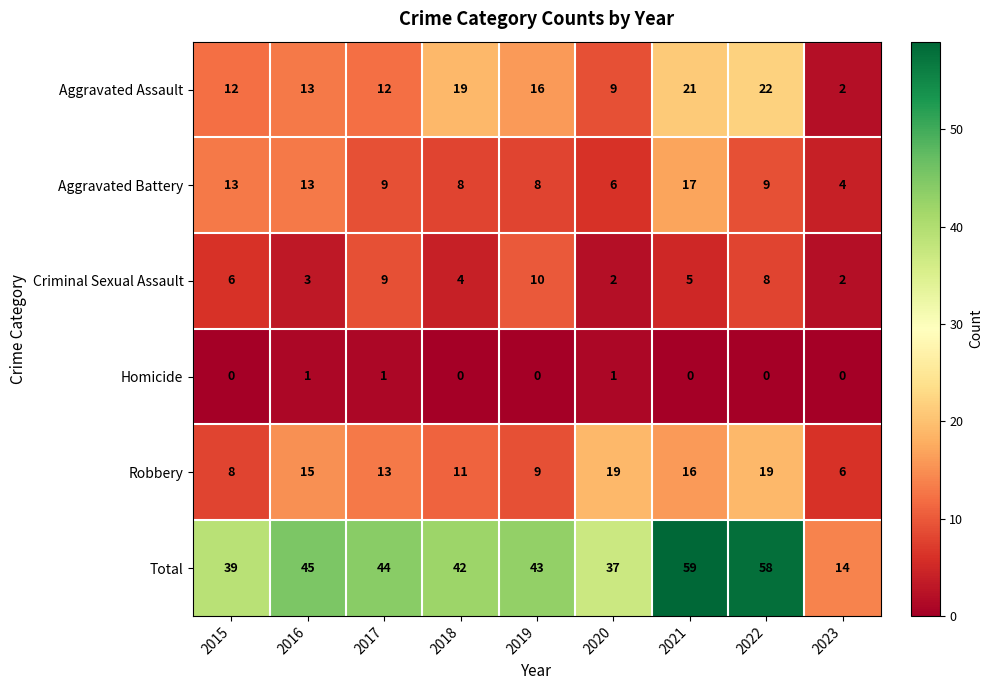

The Robbery series shows 6 at 2022. True or false?

False